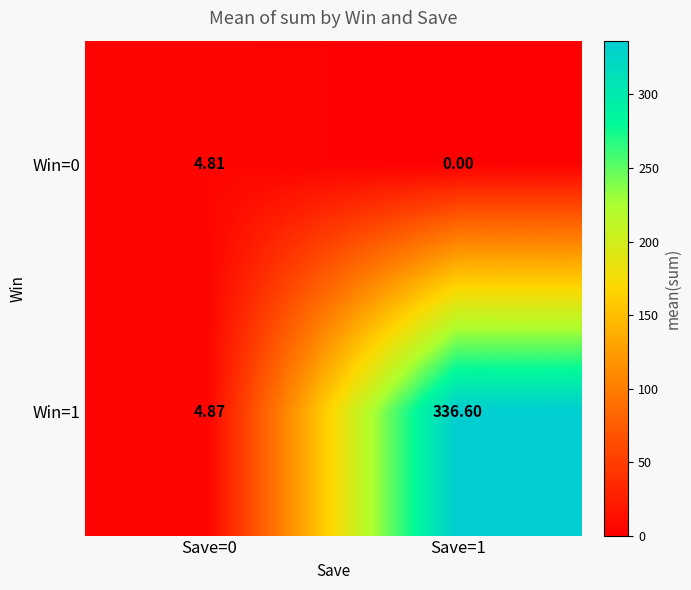

Is the value of Win=1 at Save=0 greater than the value of Win=0 at Save=0?

Yes